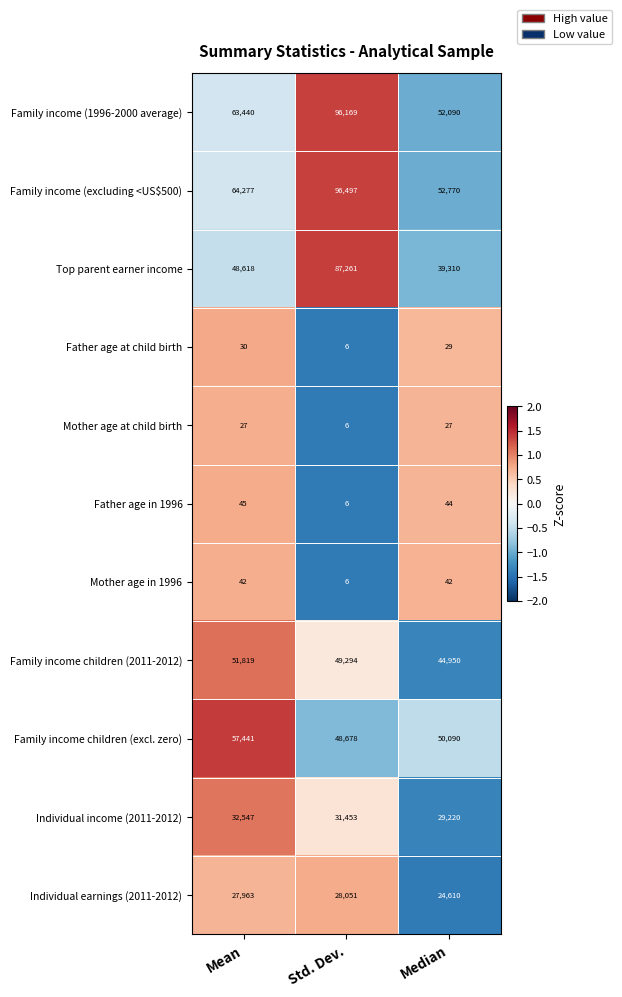

At which category is the sum across all series the highest?

Std. Dev.